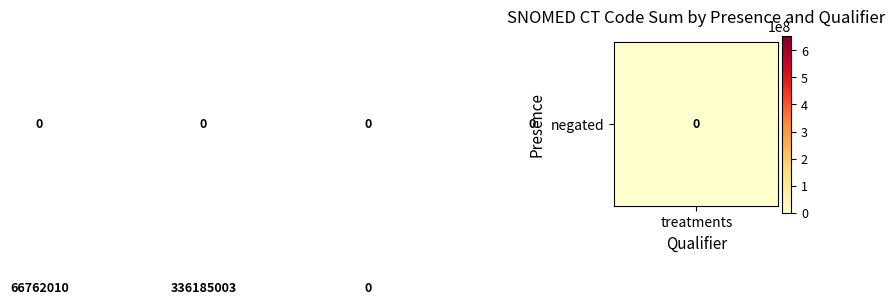

What is the maximum value shown in the chart?

653771012